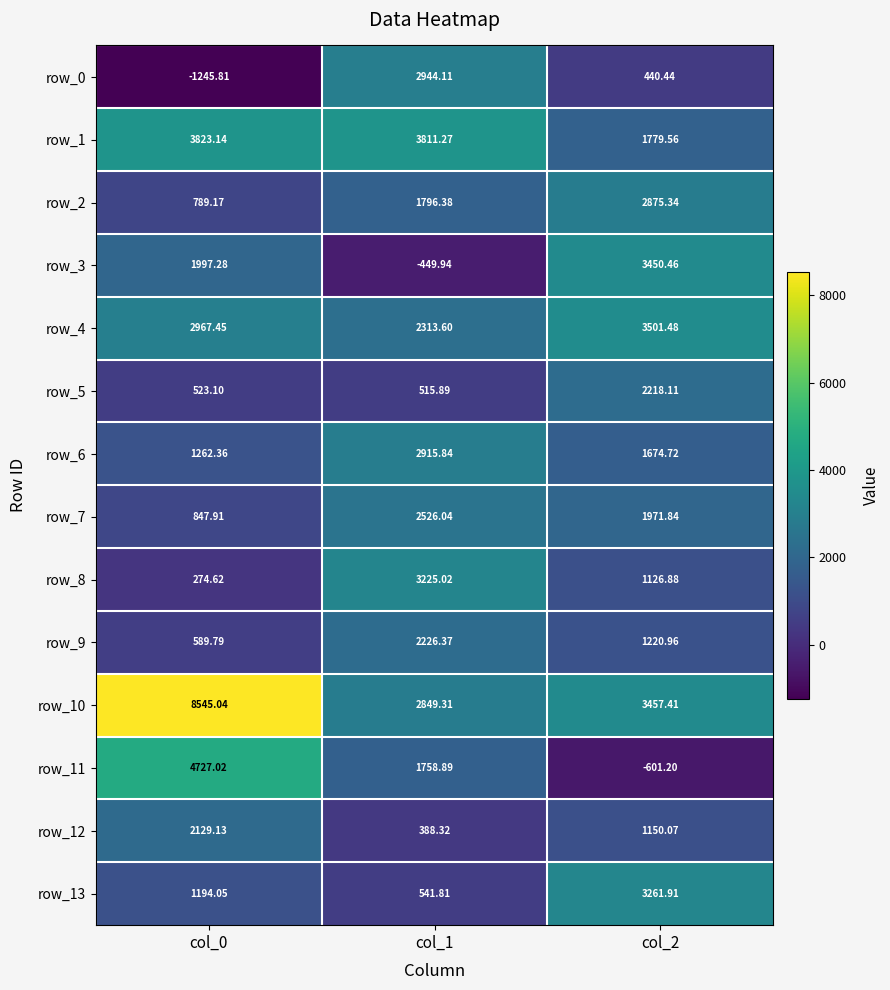

Rank the categories by row_3 value from lowest to highest.

col_1, col_0, col_2